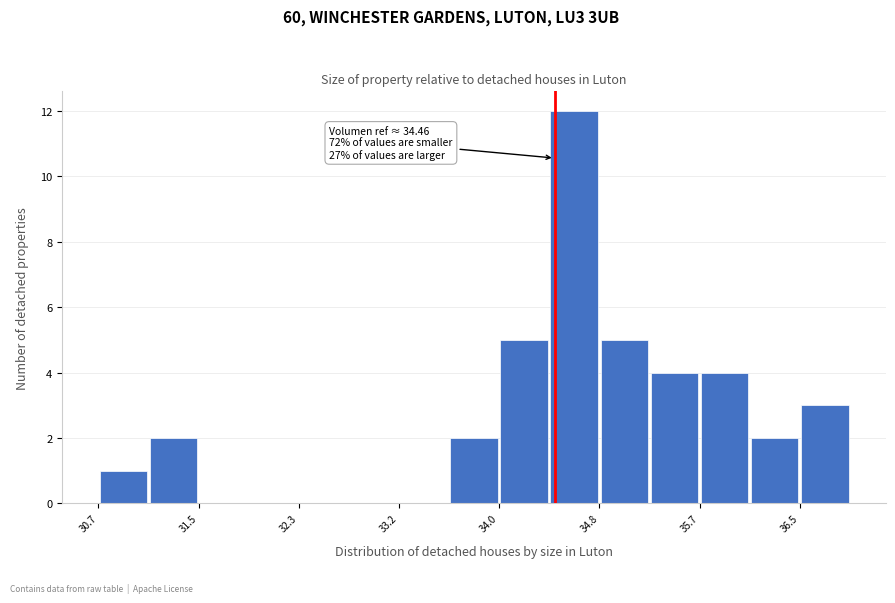

Which range on the x-axis has the tallest bar?

34.4 to 34.8